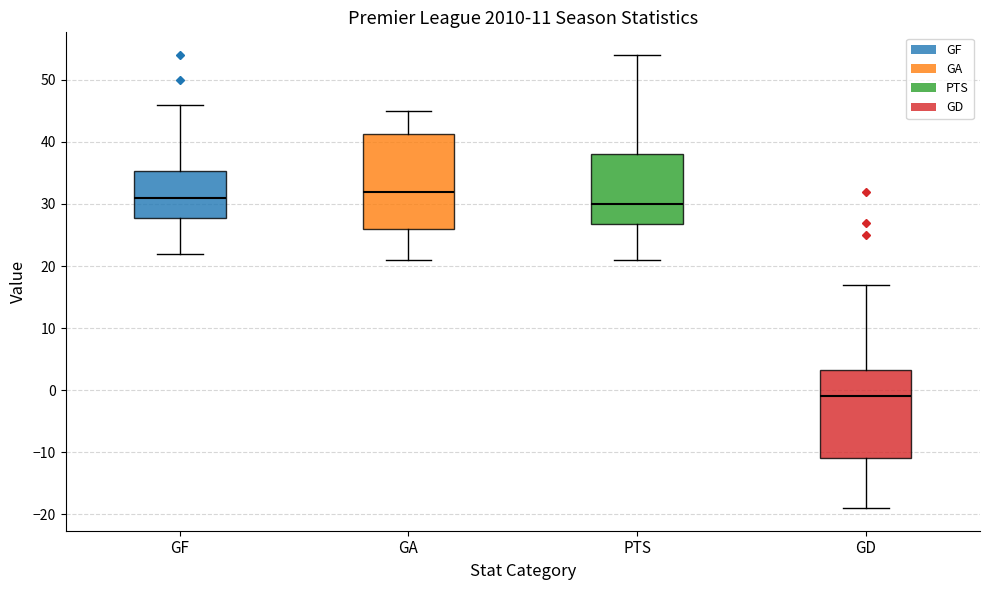

Reading left to right, read every box against the y-axis: the position of its median line, the range the box covers, and the ends of its whiskers. The values are not printed on the chart, so give them approximately, as read against the axis.

GF: median 31, box 28 to 35, whiskers 22 to 46
GA: median 32, box 26 to 41, whiskers 21 to 45
PTS: median 30, box 27 to 38, whiskers 21 to 54
GD: median -1, box -11 to 3, whiskers -19 to 17